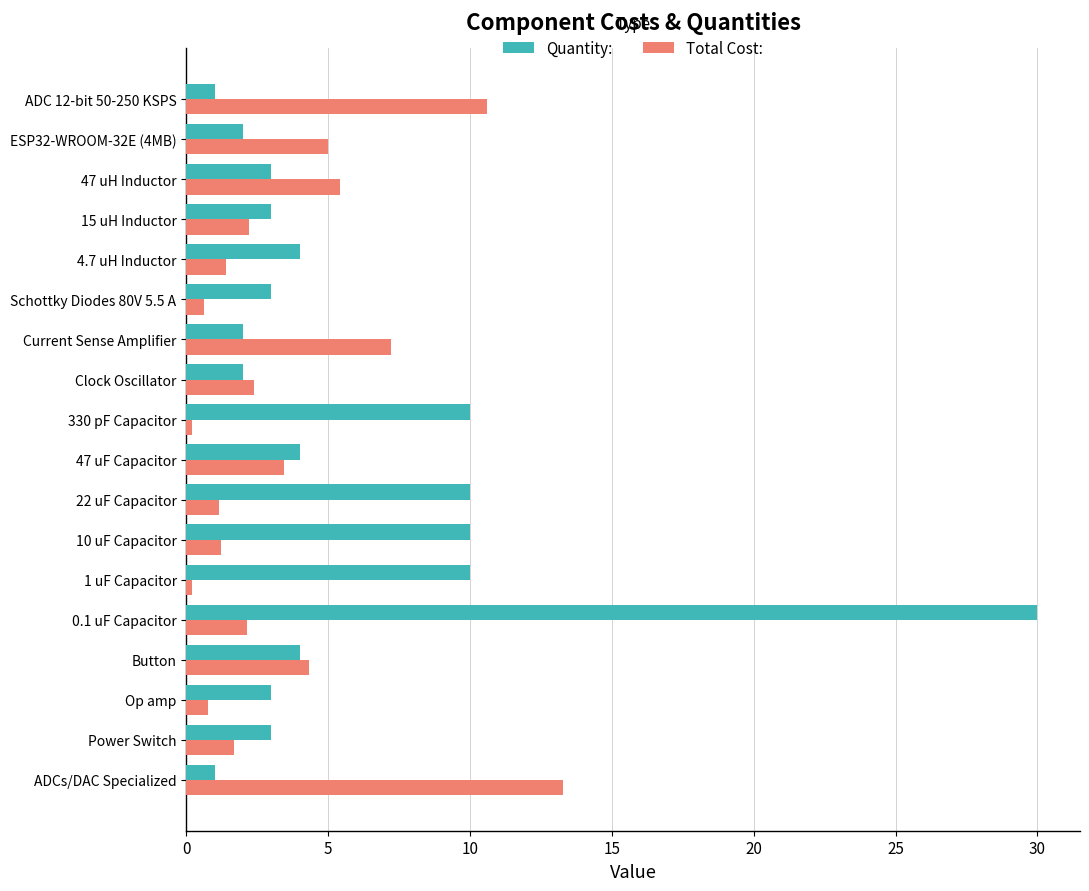

Which series has the largest range (max minus min)?

Quantity: